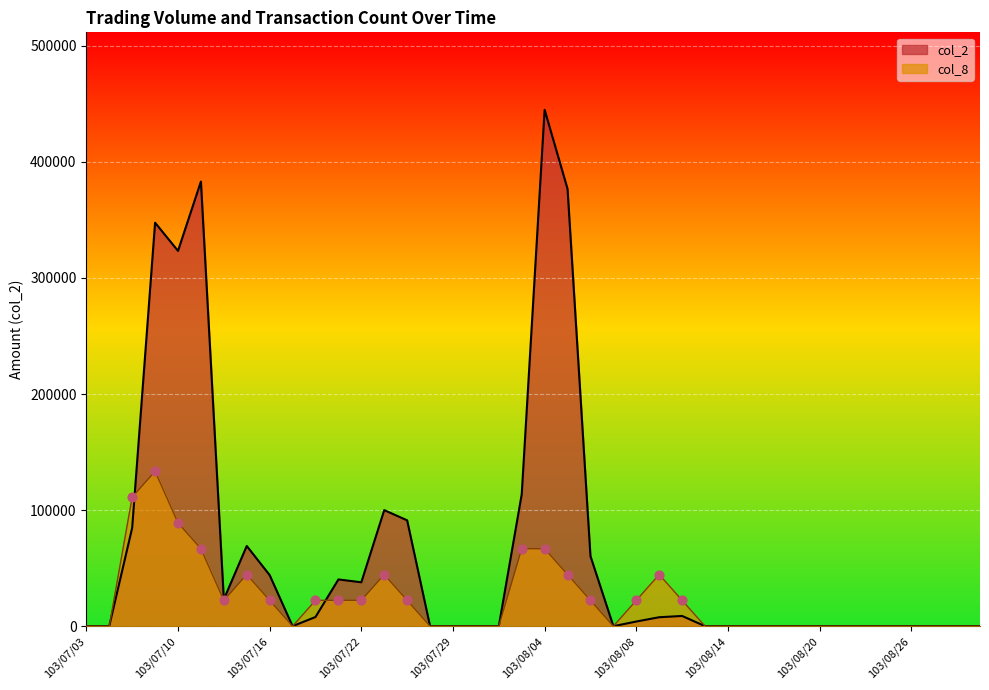

What are all the series names shown in the legend?

col_2, col_8